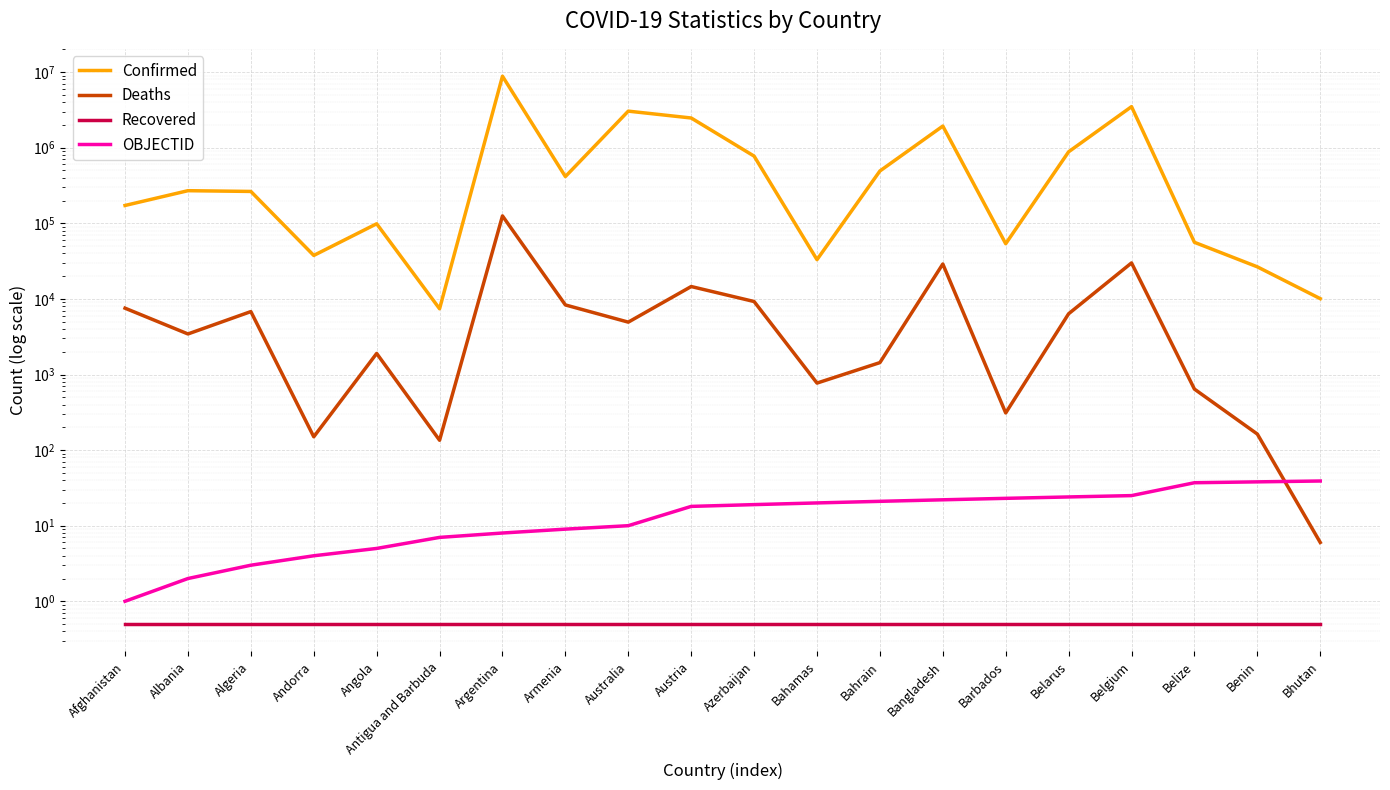

What are all the series names shown in the legend?

Confirmed, Deaths, Recovered, OBJECTID